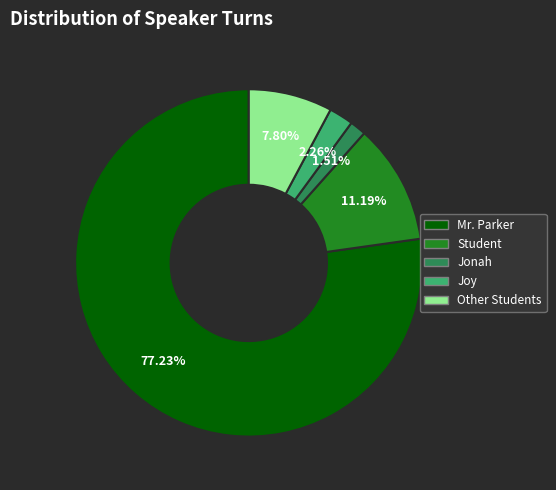

Does Mr. Parker represent more than half of the total?

Yes